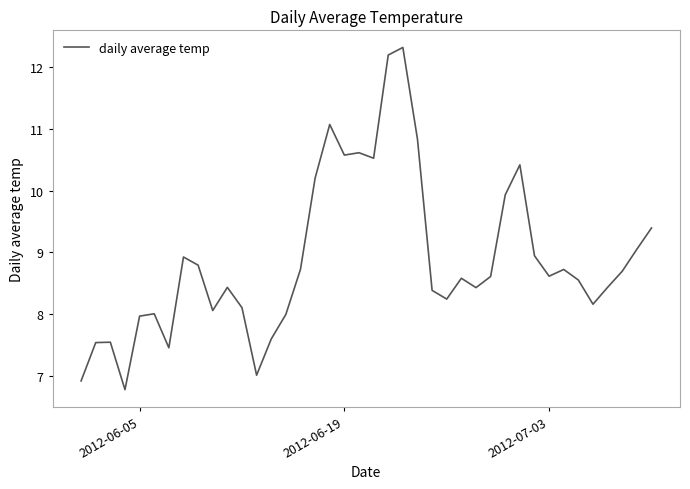

What is the smallest value displayed?

6.8